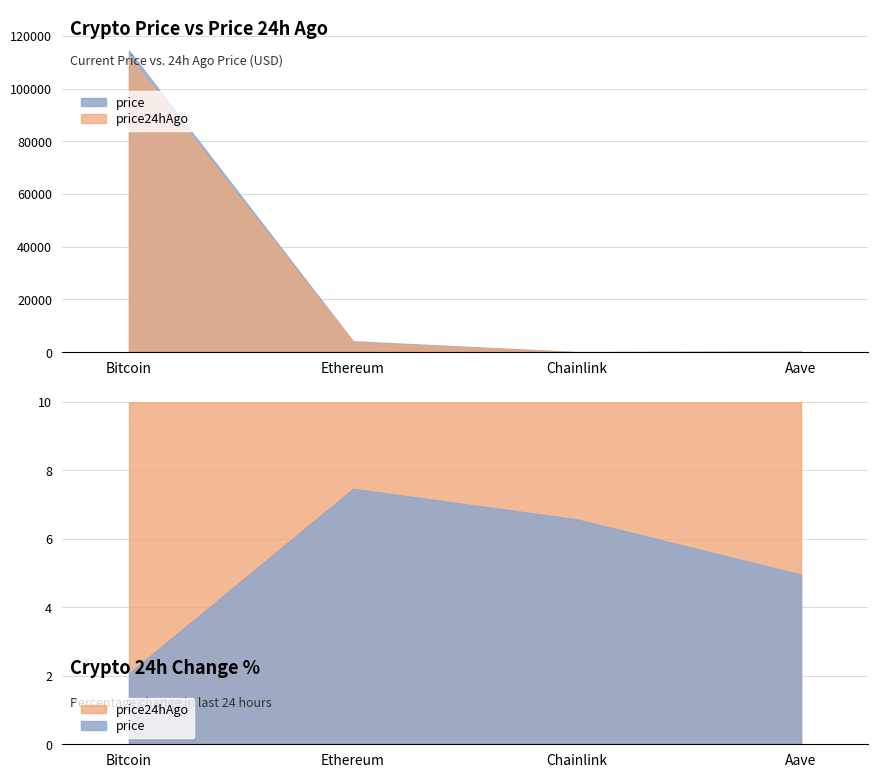

What is the label of the 2nd point from the left?

Ethereum